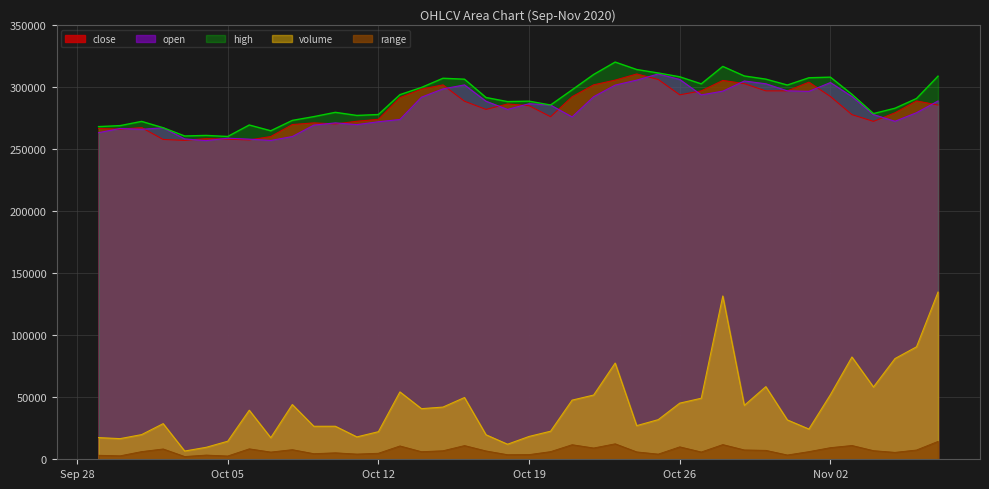

True or false: range and high cross at least once.

False